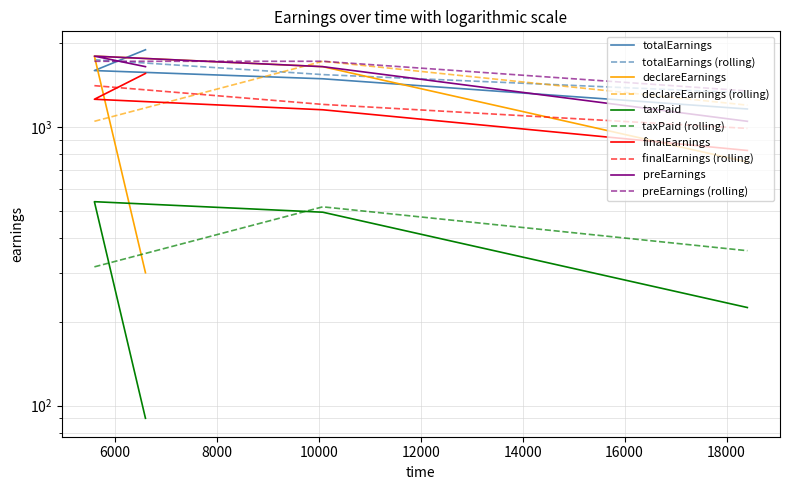

Does the chart display data point markers on the line(s)?

No